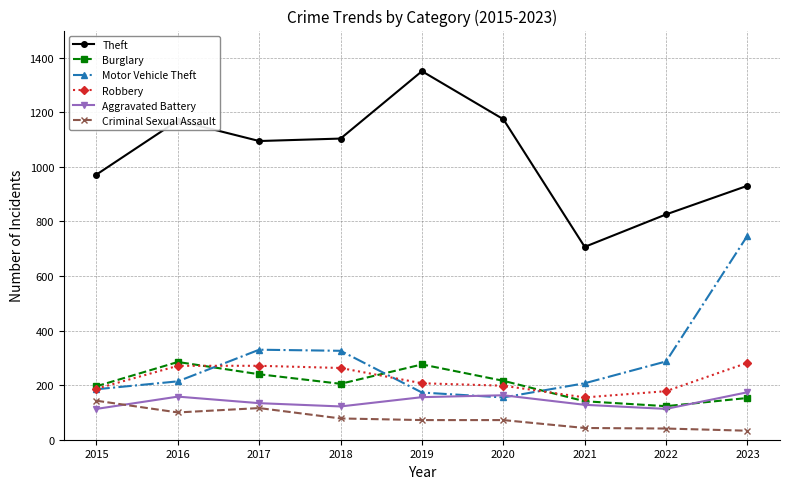

Read the Burglary value at 2016.

285